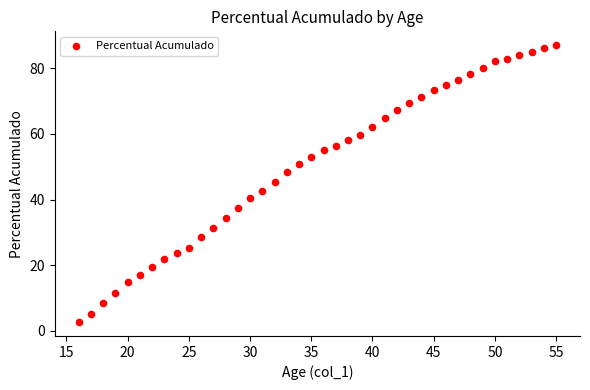

What is the range of X values (max minus min)?

39.0